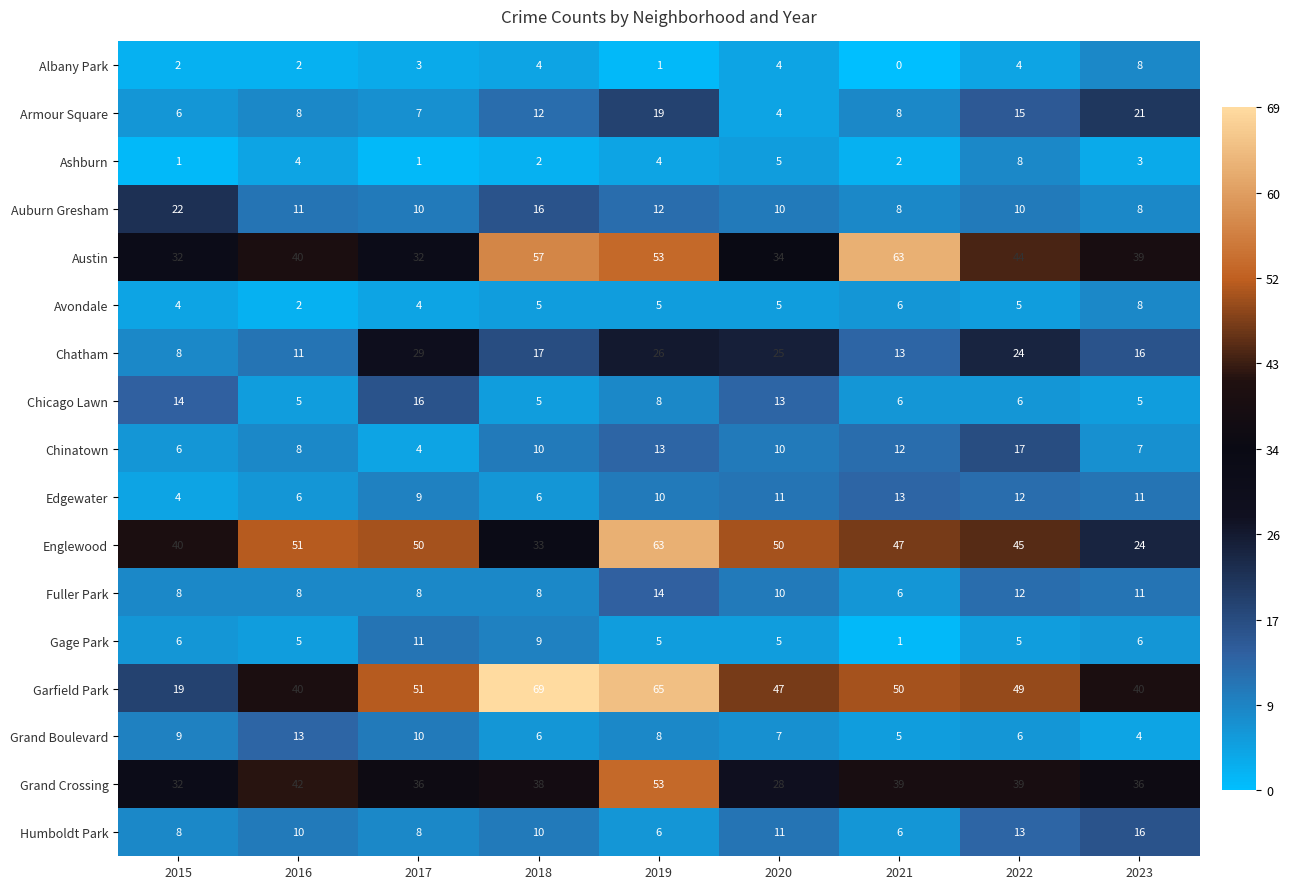

True or false: Grand Boulevard has a value of 5 at 2021.

True